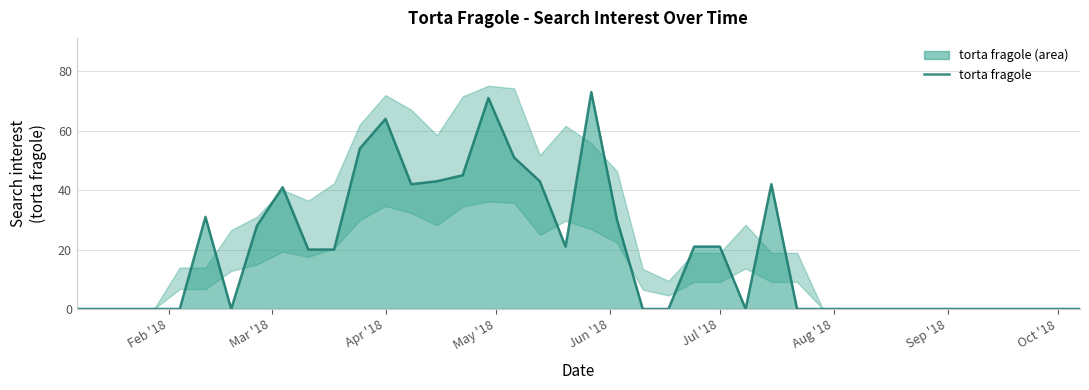

What is the difference between the maximum and minimum values?

73